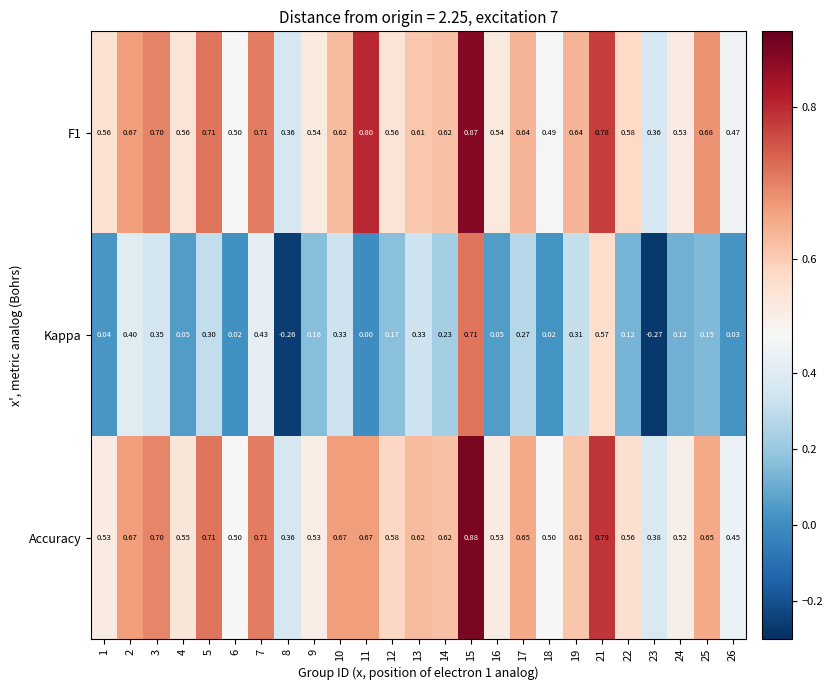

Between 10 and 26, which series saw the biggest shift?

Kappa